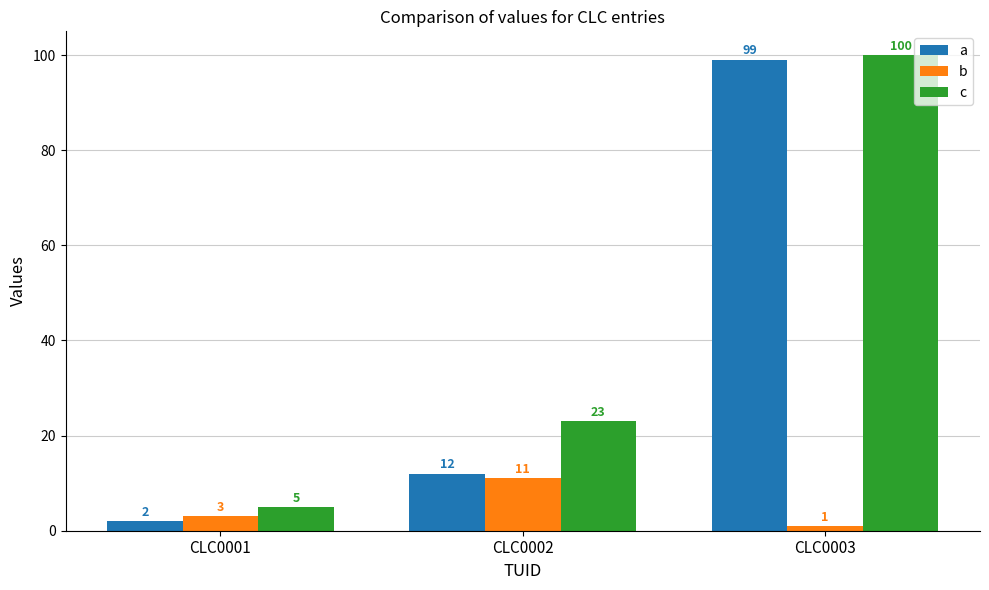

Count the c values in the range 5 to 100.

3